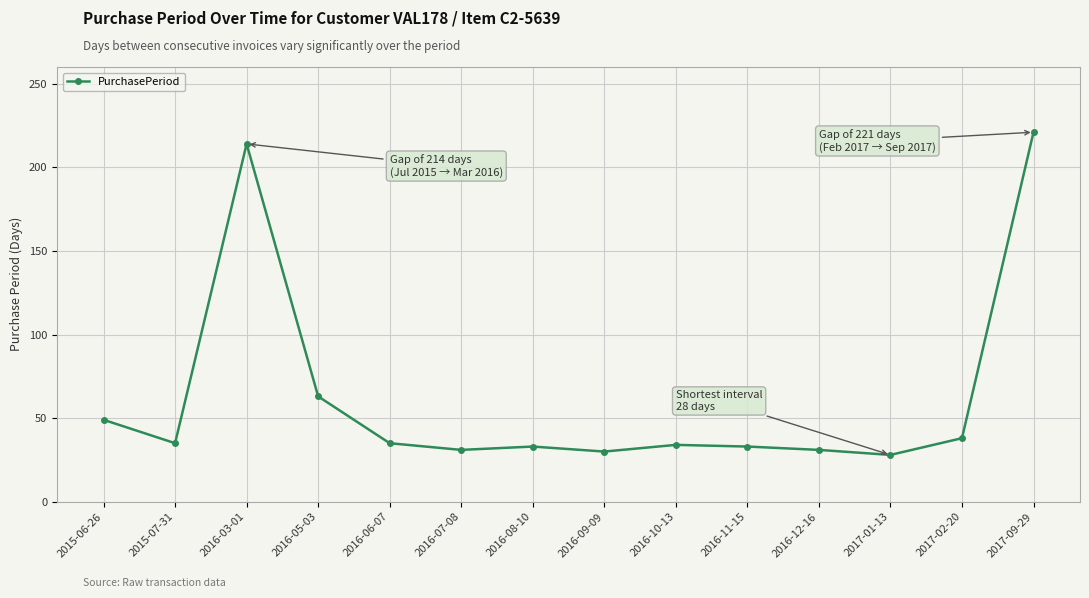

At which label is the value closest to 124?

2016-05-03